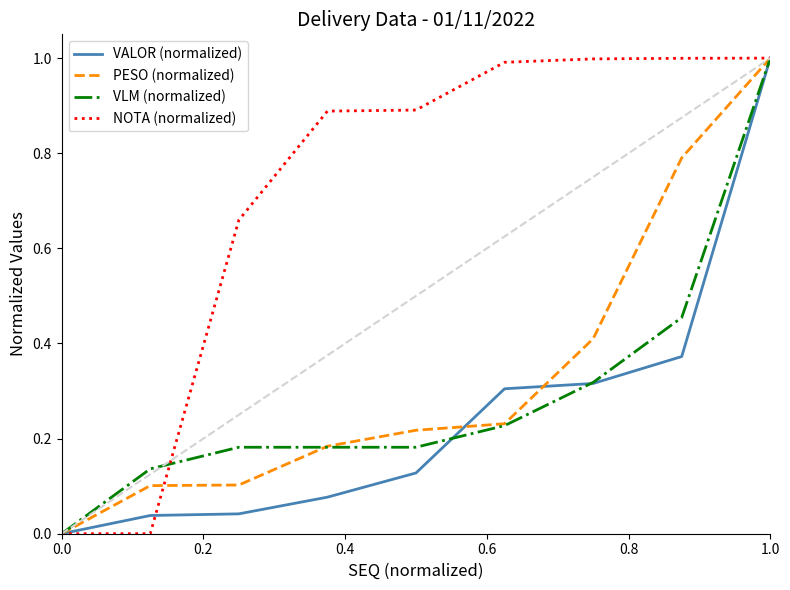

What is the greatest value displayed?

1.0